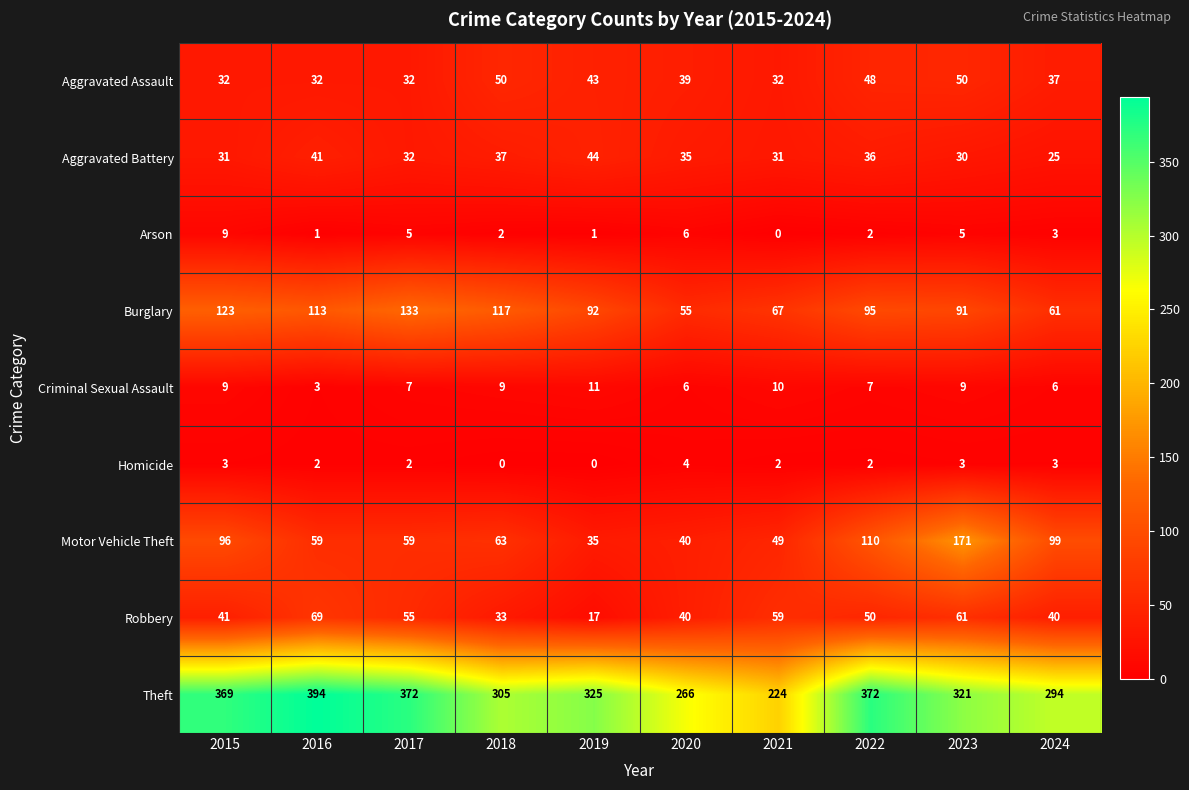

True or false: Robbery has a value of 75 at 2017.

False